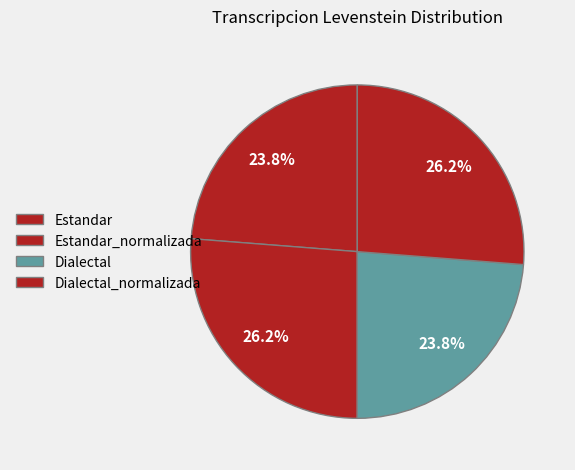

How many slices are in this pie chart?

4